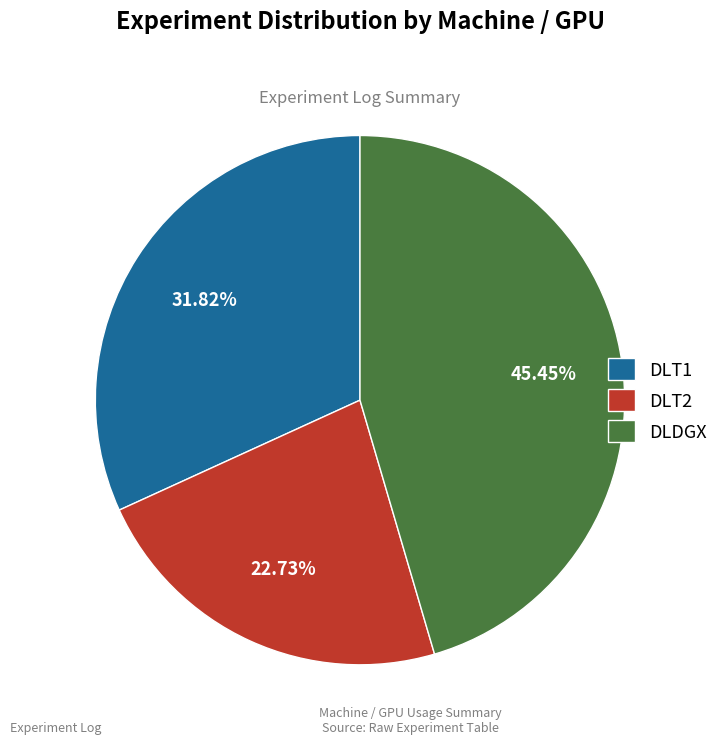

Does DLDGX account for over 50% of the chart?

No